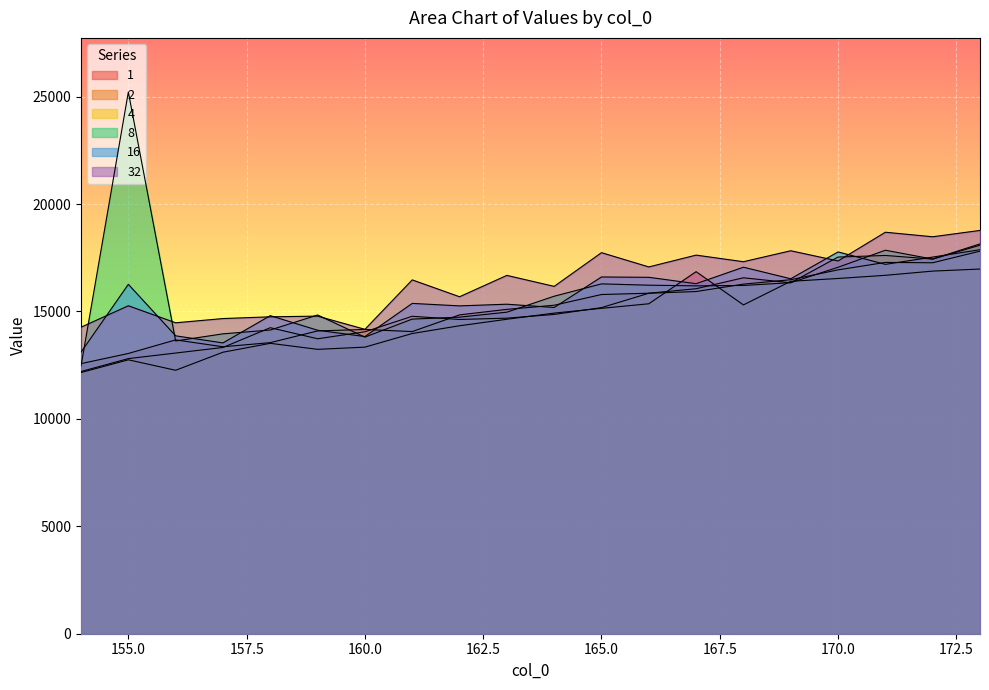

Which has a higher value, 160 or 161?

161